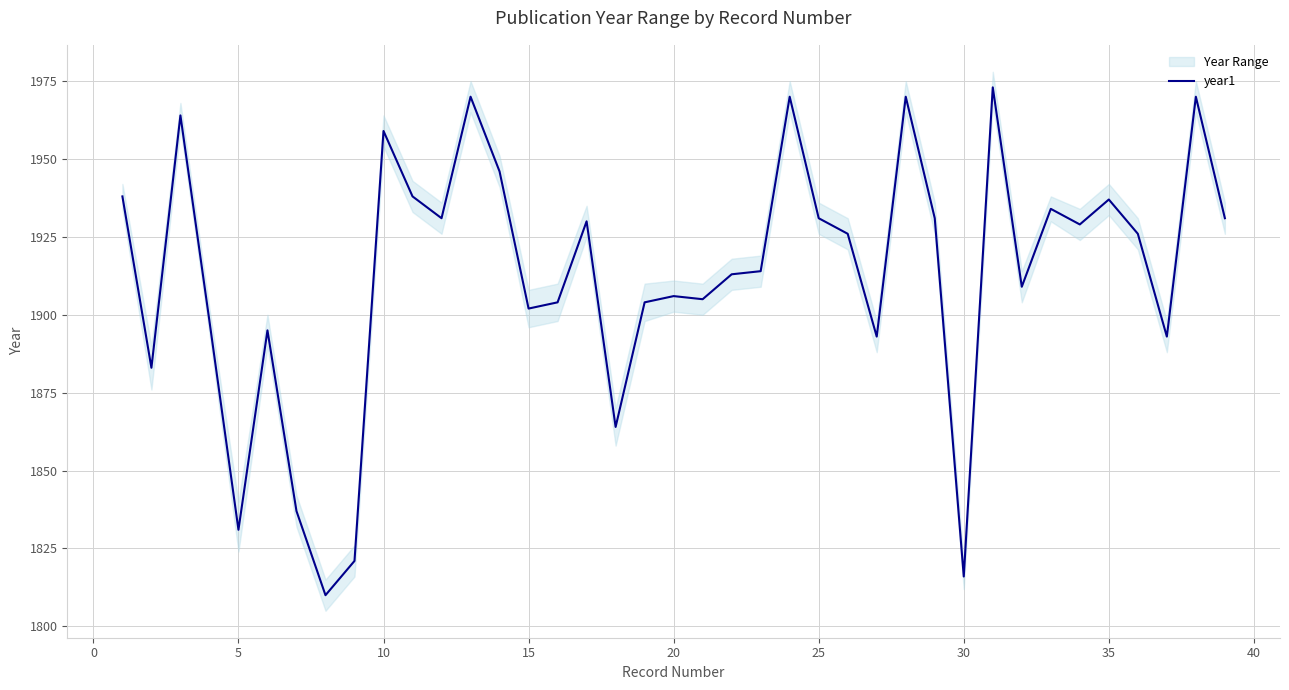

Reading left to right, transcribe all the data shown in this chart.

1938	1883	1964	1898	1831	1895	1837	1810	1821	1959	1938	1931	1970	1946	1902	1904	1930	1864	1904	1906	1905	1913	1914	1970	1931	1926	1893	1970	1931	1816	1973	1909	1934	1929	1937	1926	1893	1970	1931